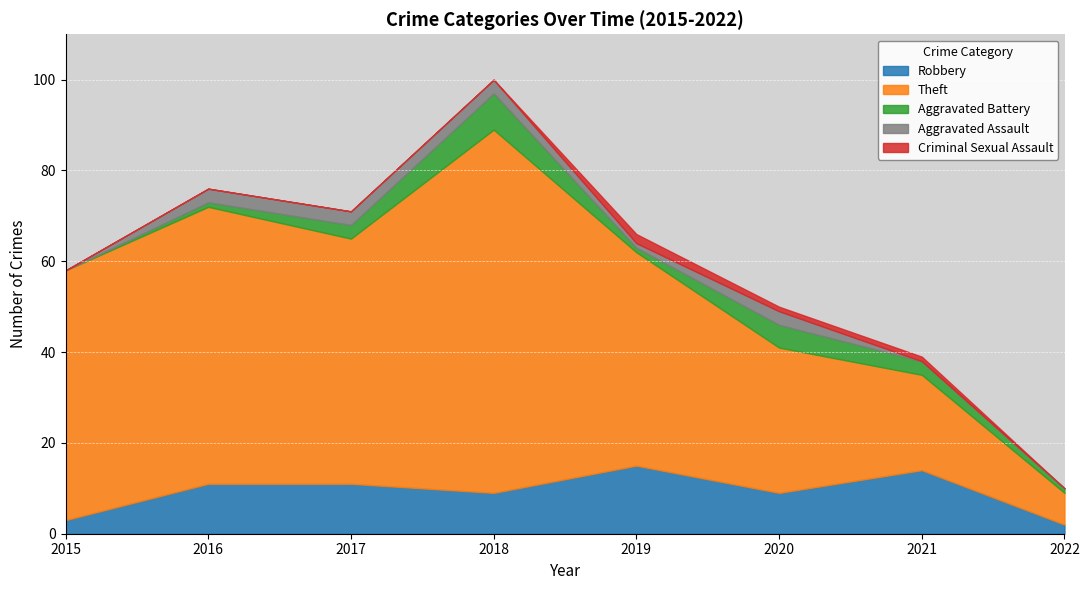

Which series has the widest spread of values?

Theft